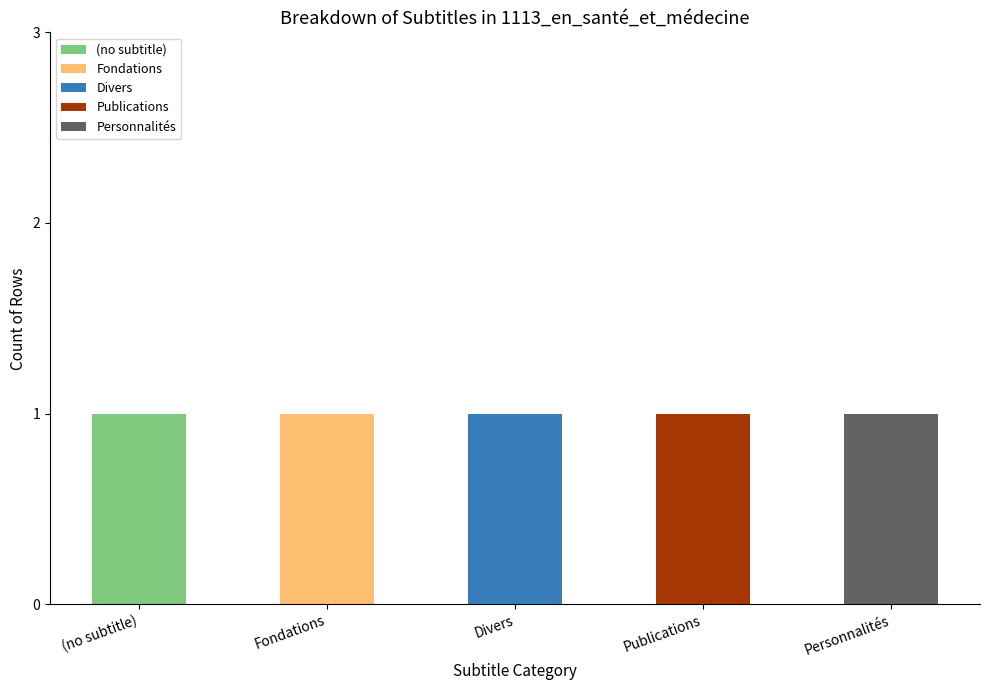

The value of (no subtitle) at (no subtitle) is 1. True or false?

True